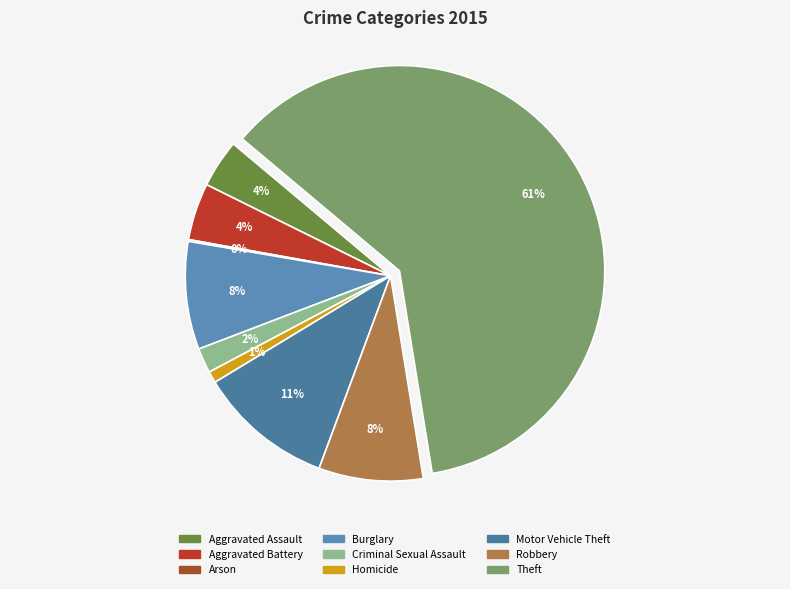

True or false: Homicide accounts for 12% of the total.

False